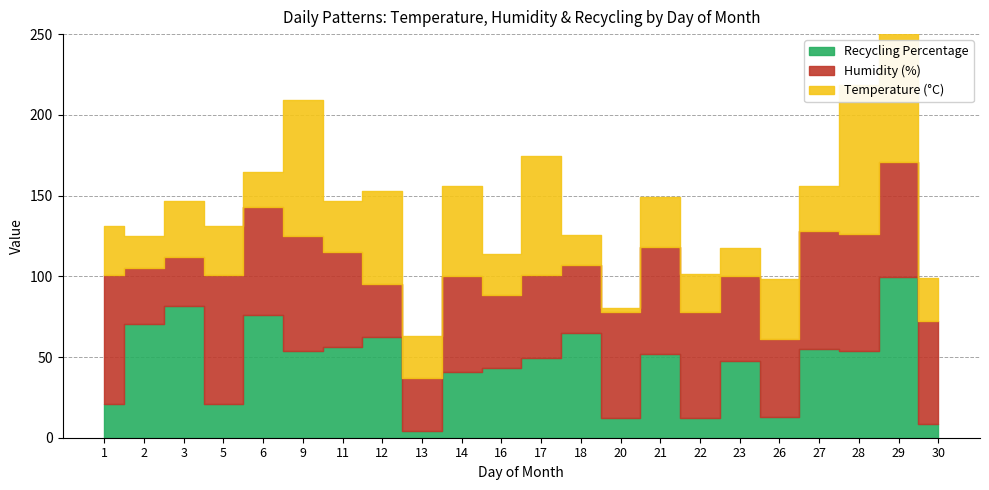

In Humidity (%), how many points are lower than both neighbors (excluding endpoints)?

6